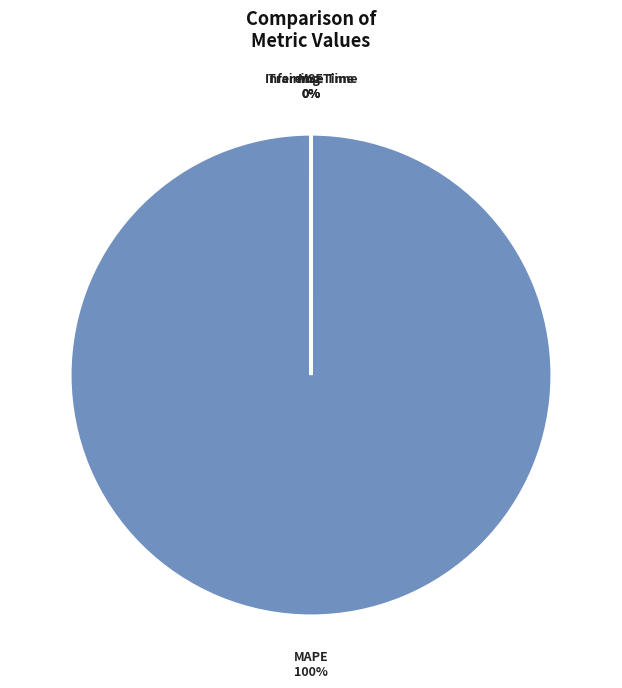

Which category has the biggest portion of the pie?

MAPE